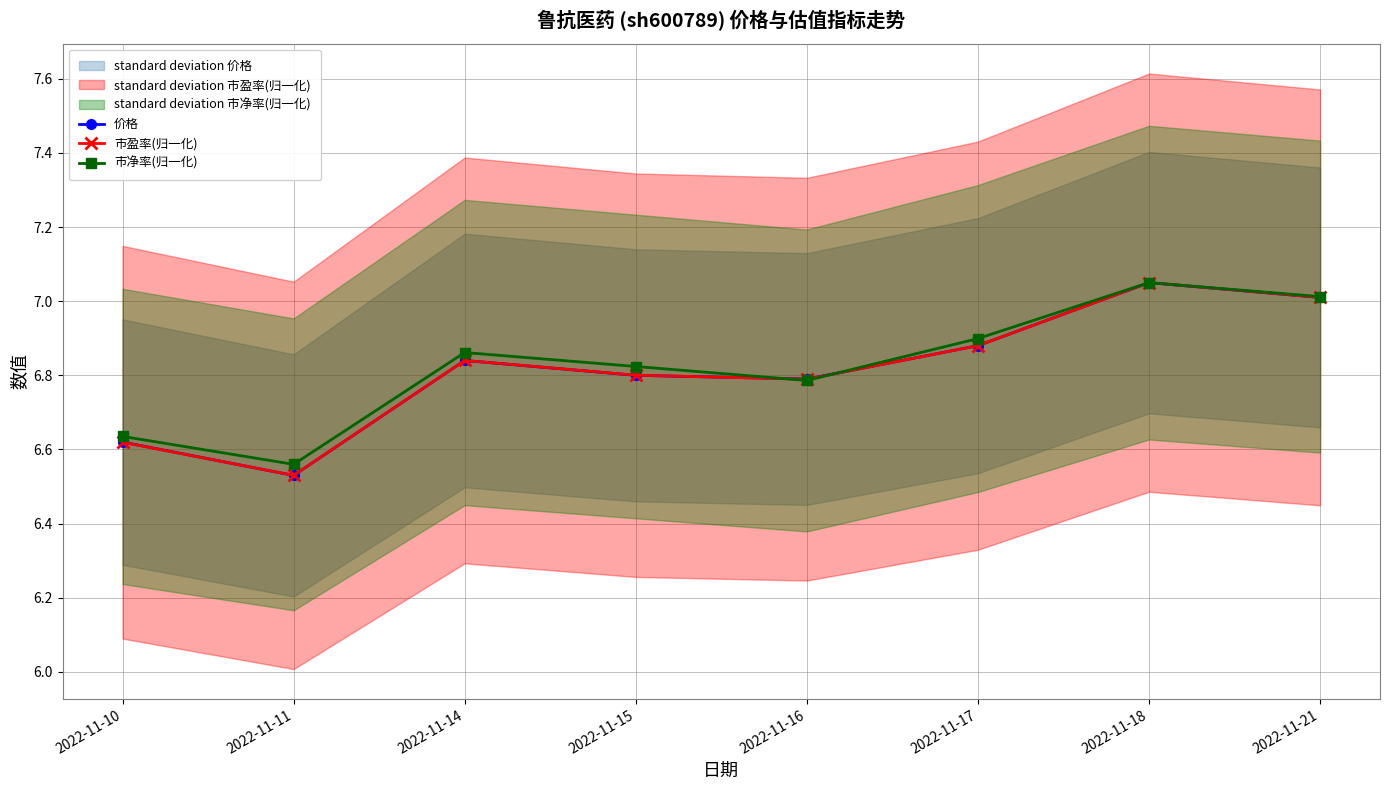

Which series has the largest total across all categories?

市净率(归一化)